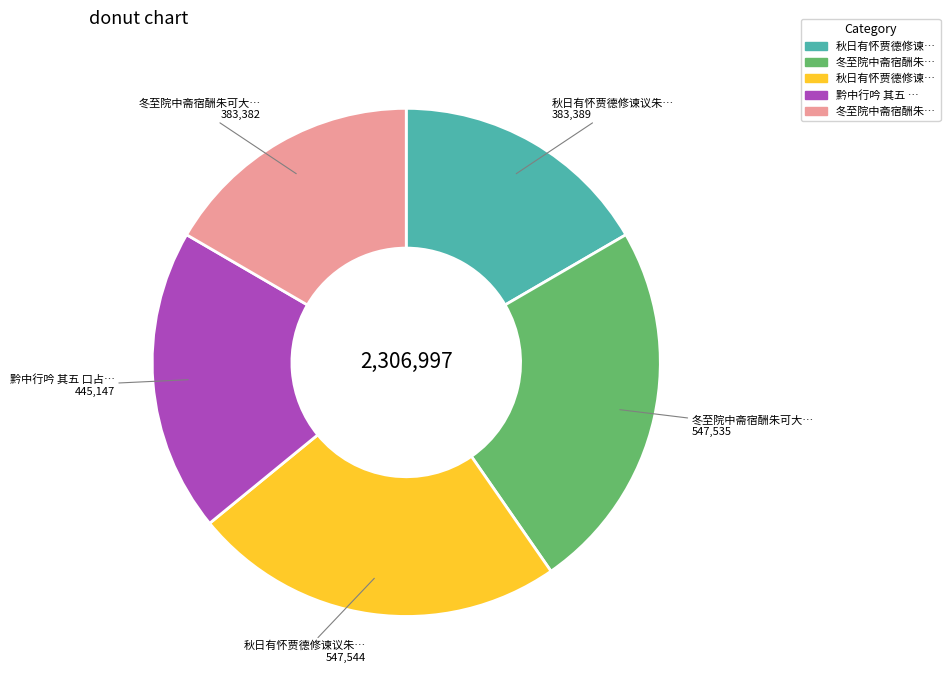

Does any single category account for the majority?

No